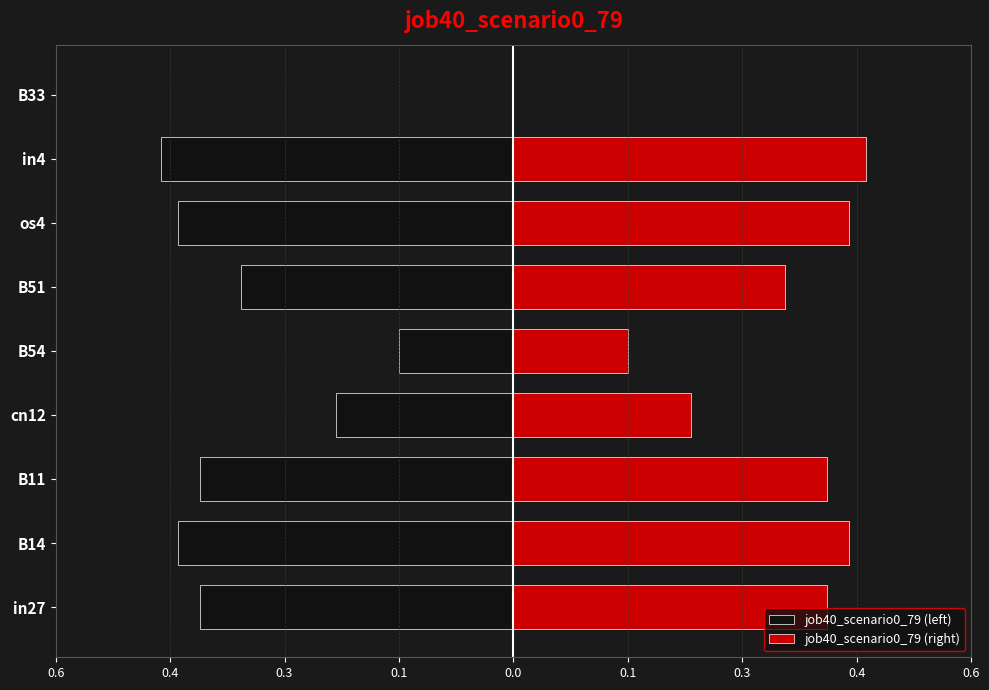

Which series has the largest total across all categories?

job40_scenario0_79 (right)